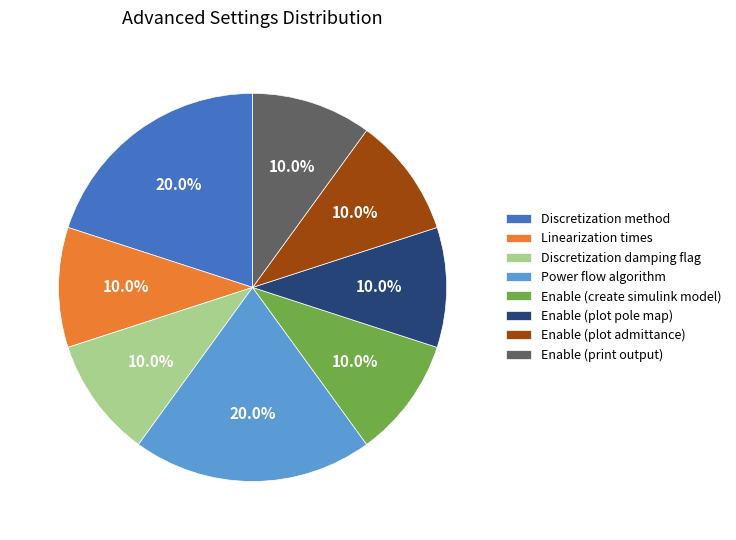

To the nearest percent, what is the difference between the largest and smallest slice percentages?

10%